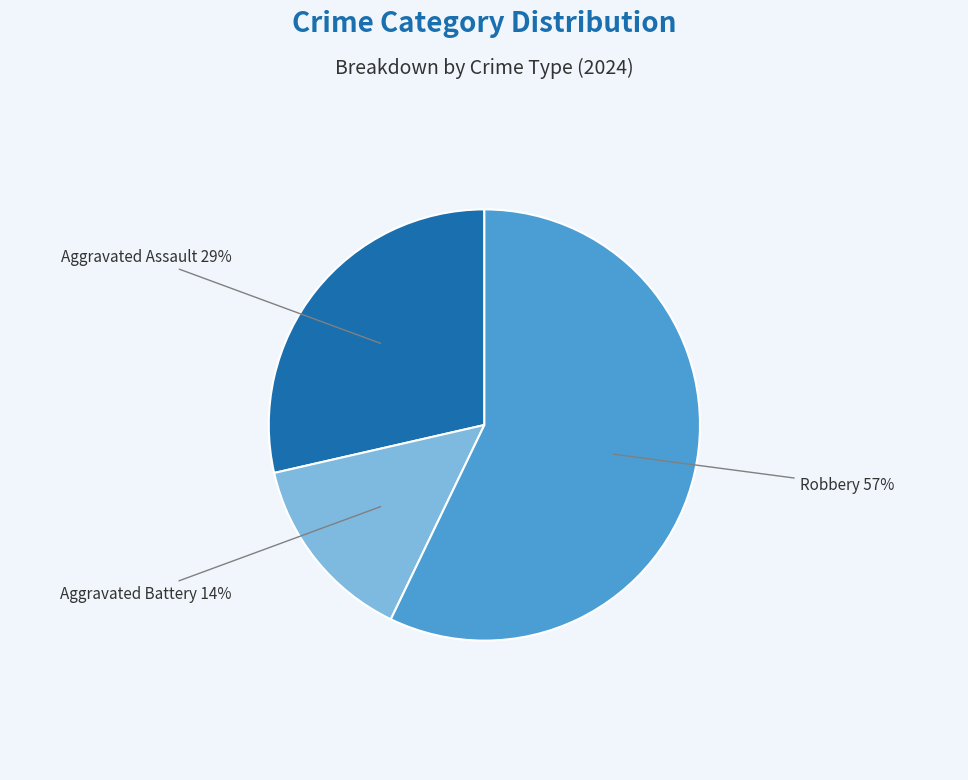

How many slices are in this pie chart?

3